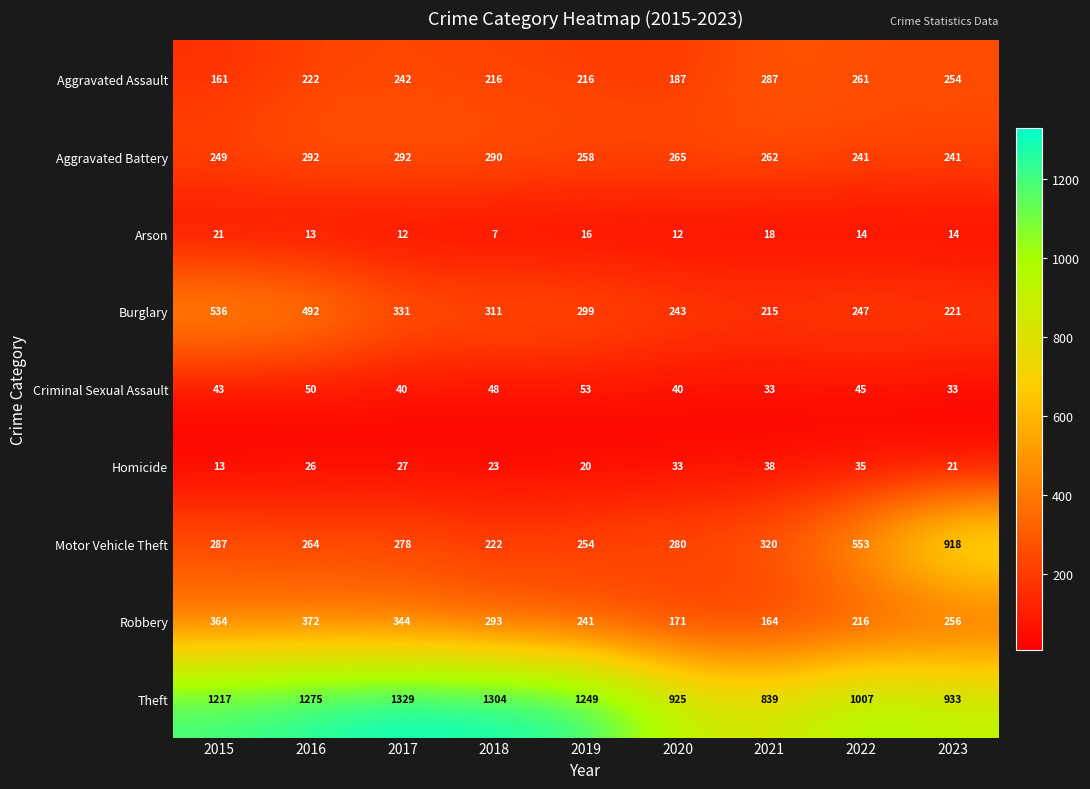

What is the difference between the highest and lowest values at 2020?

913